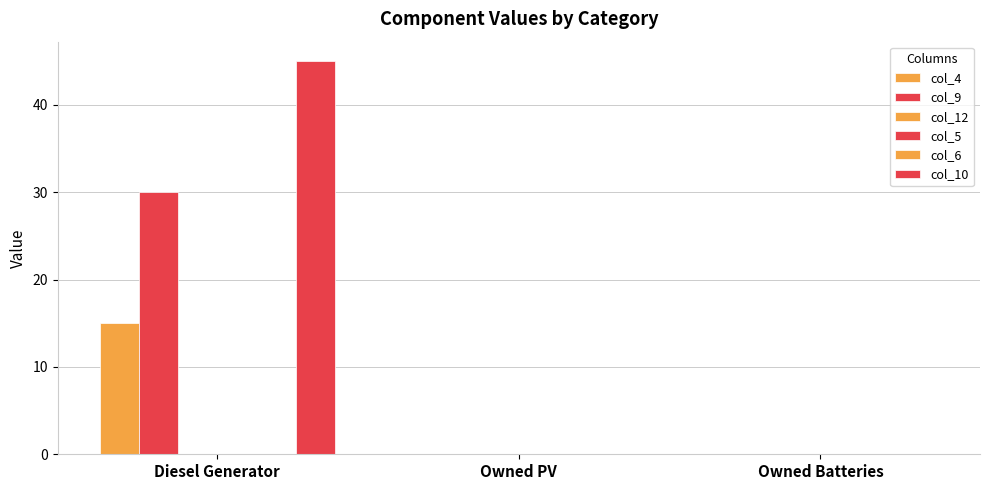

What is the difference between the col_4 values at Owned Batteries and Diesel Generator?

15